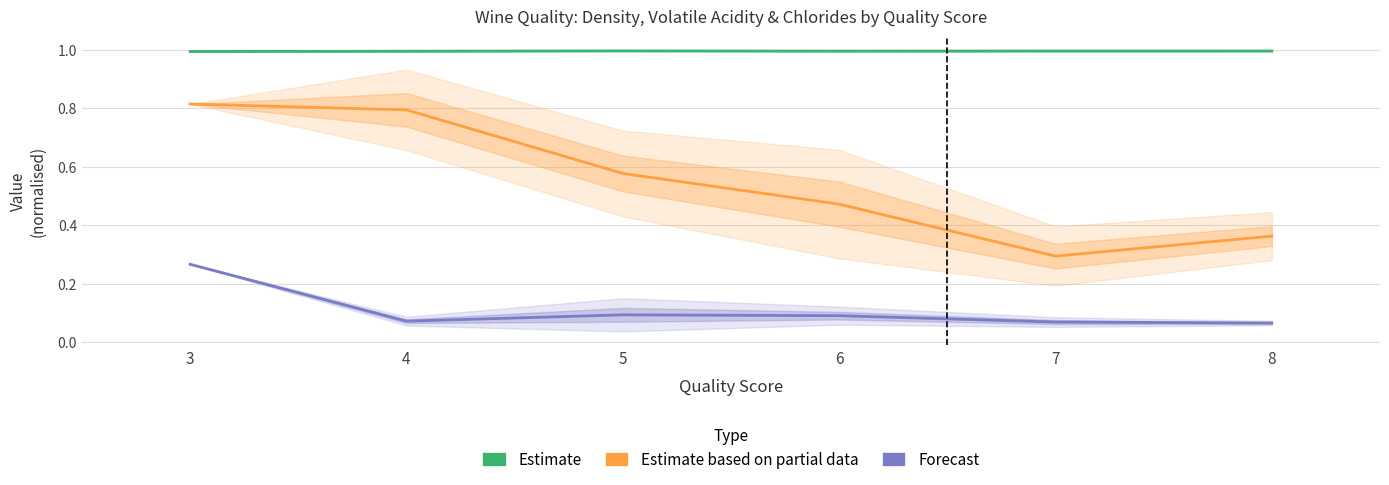

At 6, list the series in order from smallest to largest.

Forecast, Estimate based on partial data, Estimate